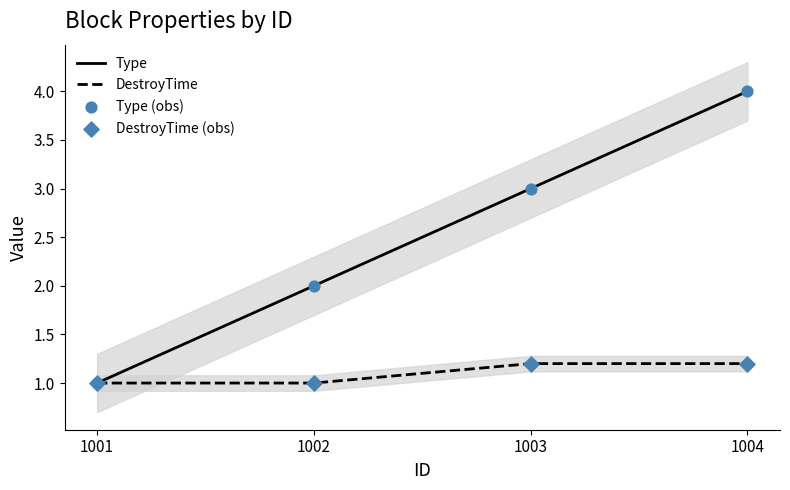

What are all the series names shown in the legend?

Type, DestroyTime, Type (obs), DestroyTime (obs)